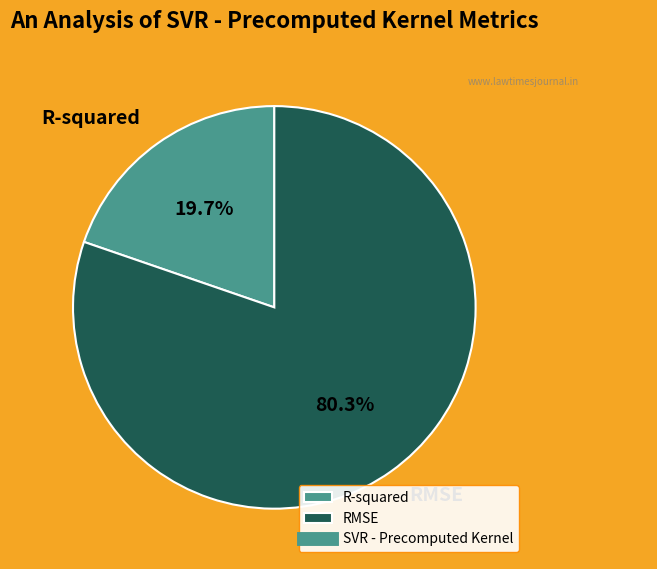

Is it true that R-squared is 20% of the pie?

True